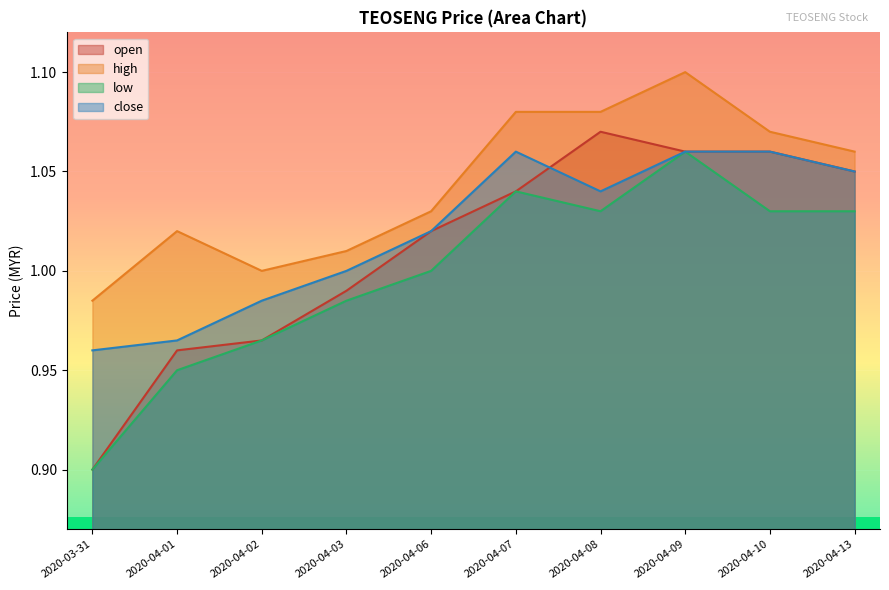

Rank the series by their average value, from highest to lowest.

high, close, open, low